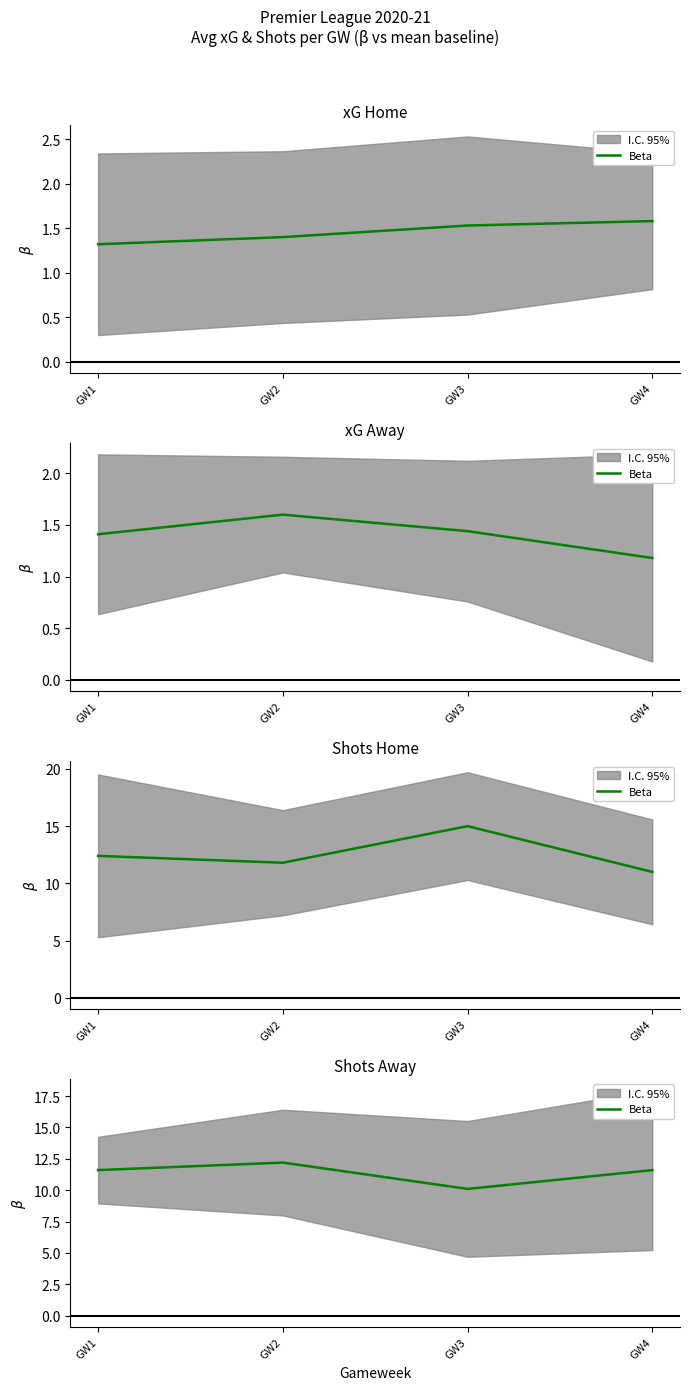

Where is the first local maximum?

GW2